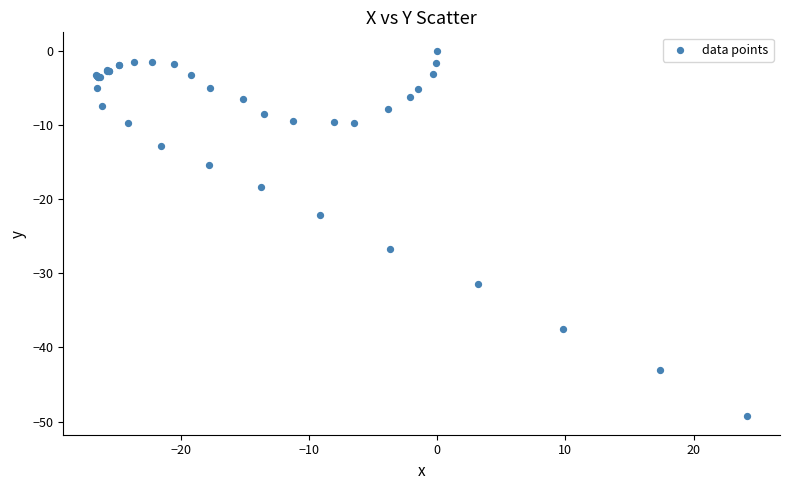

What Y value in the scatter plot is closest to -24?

-22.1